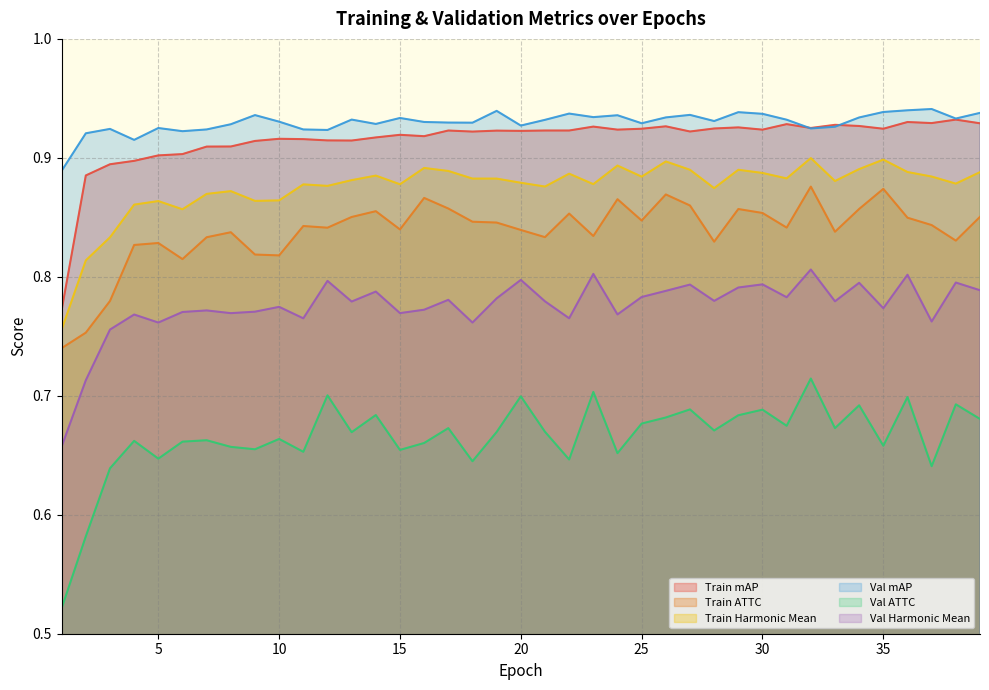

Reading left to right, what are all the values shown in this chart?

Train mAP: 1=0.8	2=0.9	3=0.9	4=0.9	5=0.9	6=0.9	7=0.9	8=0.9	9=0.9	10=0.9	11=0.9	12=0.9	13=0.9	14=0.9	15=0.9	16=0.9	17=0.9	18=0.9	19=0.9	20=0.9	21=0.9	22=0.9	23=0.9	24=0.9	25=0.9	26=0.9	27=0.9	28=0.9	29=0.9	30=0.9	31=0.9	32=0.9	33=0.9	34=0.9	35=0.9	36=0.9	37=0.9	38=0.9	39=0.9
Train ATTC: 1=0.7	2=0.8	3=0.8	4=0.8	5=0.8	6=0.8	7=0.8	8=0.8	9=0.8	10=0.8	11=0.8	12=0.8	13=0.9	14=0.9	15=0.8	16=0.9	17=0.9	18=0.8	19=0.8	20=0.8	21=0.8	22=0.9	23=0.8	24=0.9	25=0.8	26=0.9	27=0.9	28=0.8	29=0.9	30=0.9	31=0.8	32=0.9	33=0.8	34=0.9	35=0.9	36=0.8	37=0.8	38=0.8	39=0.9
Train Harmonic Mean: 1=0.8	2=0.8	3=0.8	4=0.9	5=0.9	6=0.9	7=0.9	8=0.9	9=0.9	10=0.9	11=0.9	12=0.9	13=0.9	14=0.9	15=0.9	16=0.9	17=0.9	18=0.9	19=0.9	20=0.9	21=0.9	22=0.9	23=0.9	24=0.9	25=0.9	26=0.9	27=0.9	28=0.9	29=0.9	30=0.9	31=0.9	32=0.9	33=0.9	34=0.9	35=0.9	36=0.9	37=0.9	38=0.9	39=0.9
Val mAP: 1=0.9	2=0.9	3=0.9	4=0.9	5=0.9	6=0.9	7=0.9	8=0.9	9=0.9	10=0.9	11=0.9	12=0.9	13=0.9	14=0.9	15=0.9	16=0.9	17=0.9	18=0.9	19=0.9	20=0.9	21=0.9	22=0.9	23=0.9	24=0.9	25=0.9	26=0.9	27=0.9	28=0.9	29=0.9	30=0.9	31=0.9	32=0.9	33=0.9	34=0.9	35=0.9	36=0.9	37=0.9	38=0.9	39=0.9
Val ATTC: 1=0.5	2=0.6	3=0.6	4=0.7	5=0.6	6=0.7	7=0.7	8=0.7	9=0.7	10=0.7	11=0.7	12=0.7	13=0.7	14=0.7	15=0.7	16=0.7	17=0.7	18=0.6	19=0.7	20=0.7	21=0.7	22=0.6	23=0.7	24=0.7	25=0.7	26=0.7	27=0.7	28=0.7	29=0.7	30=0.7	31=0.7	32=0.7	33=0.7	34=0.7	35=0.7	36=0.7	37=0.6	38=0.7	39=0.7
Val Harmonic Mean: 1=0.7	2=0.7	3=0.8	4=0.8	5=0.8	6=0.8	7=0.8	8=0.8	9=0.8	10=0.8	11=0.8	12=0.8	13=0.8	14=0.8	15=0.8	16=0.8	17=0.8	18=0.8	19=0.8	20=0.8	21=0.8	22=0.8	23=0.8	24=0.8	25=0.8	26=0.8	27=0.8	28=0.8	29=0.8	30=0.8	31=0.8	32=0.8	33=0.8	34=0.8	35=0.8	36=0.8	37=0.8	38=0.8	39=0.8